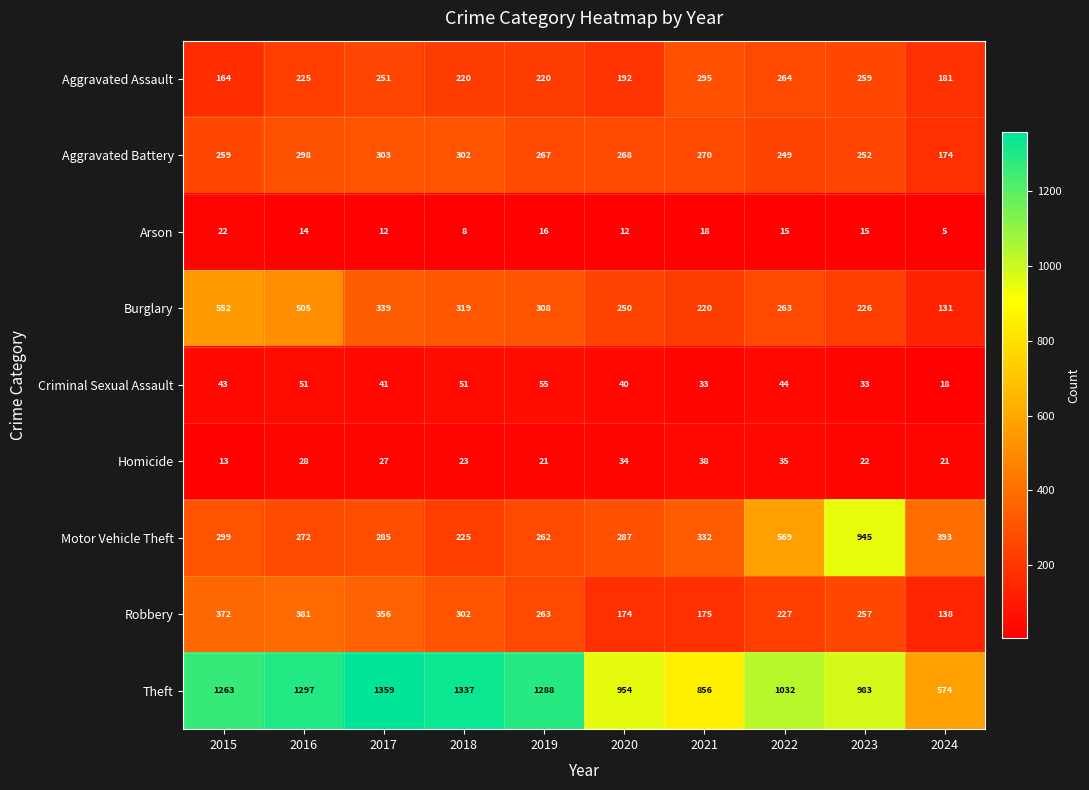

What is the sum of all Arson values?

137